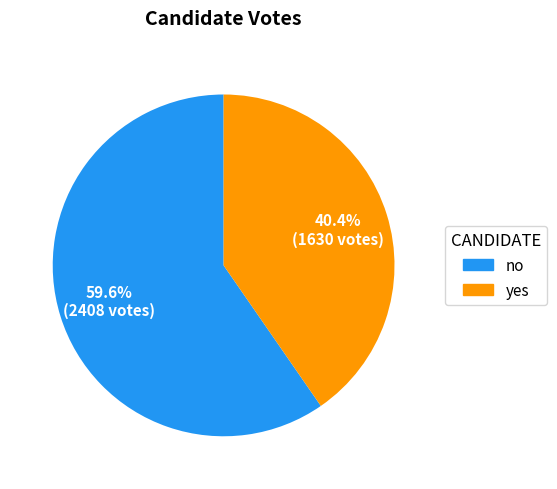

What percentage is NOT represented by yes?

59.6%